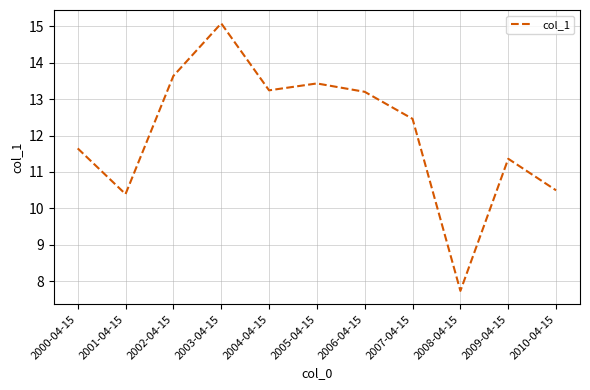

What position from the right is 2006-04-15?

5